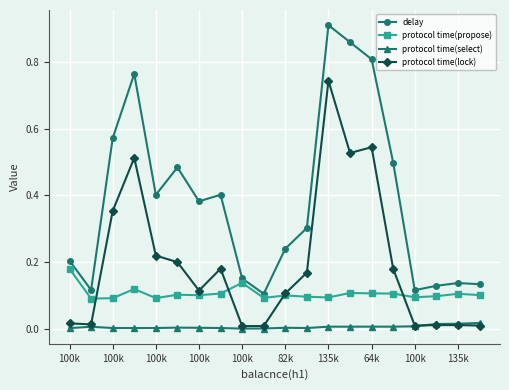

List the series in order of their peak value, lowest first.

protocol time(select), protocol time(propose), protocol time(lock), delay